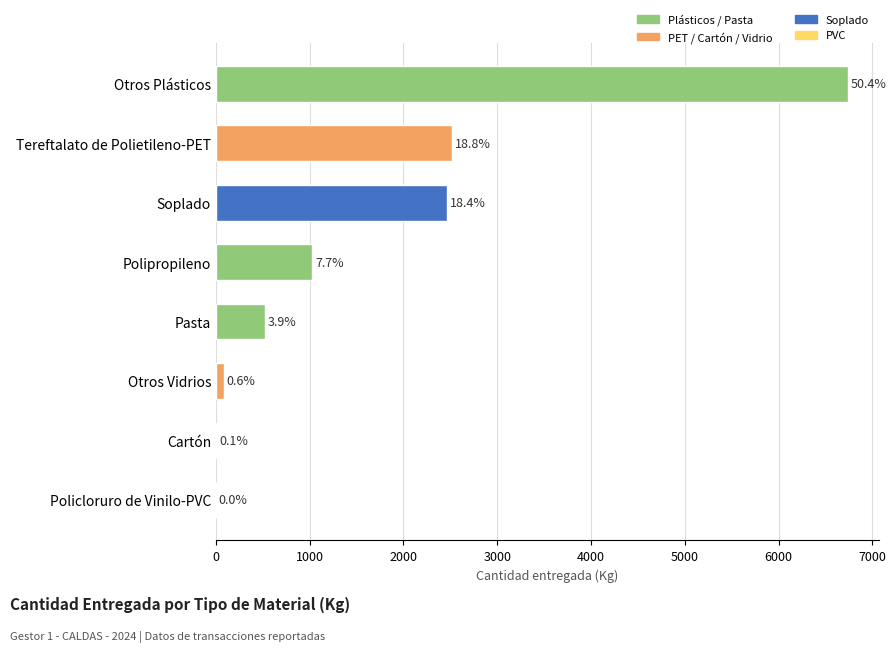

What is the difference between the second highest and second lowest values?

2507.0